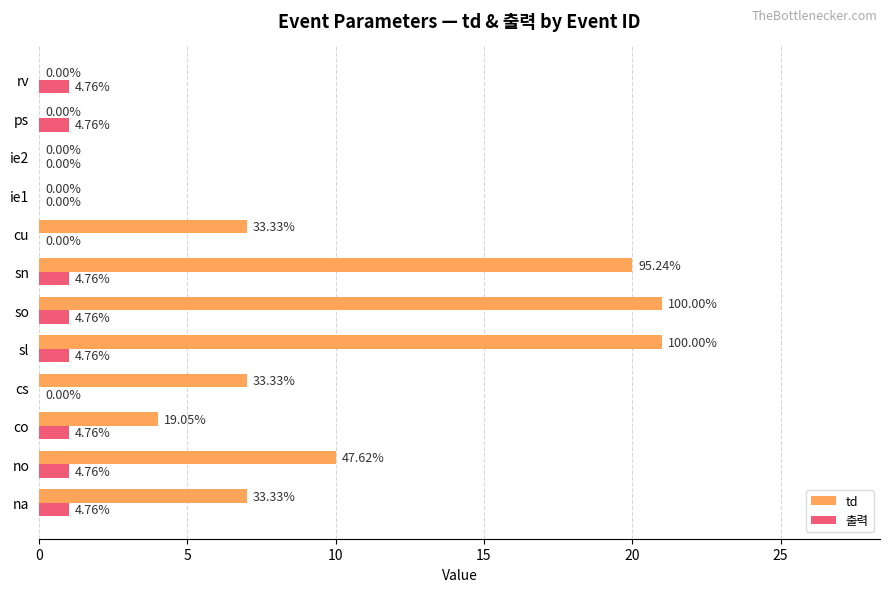

Which series has the largest total across all categories?

td